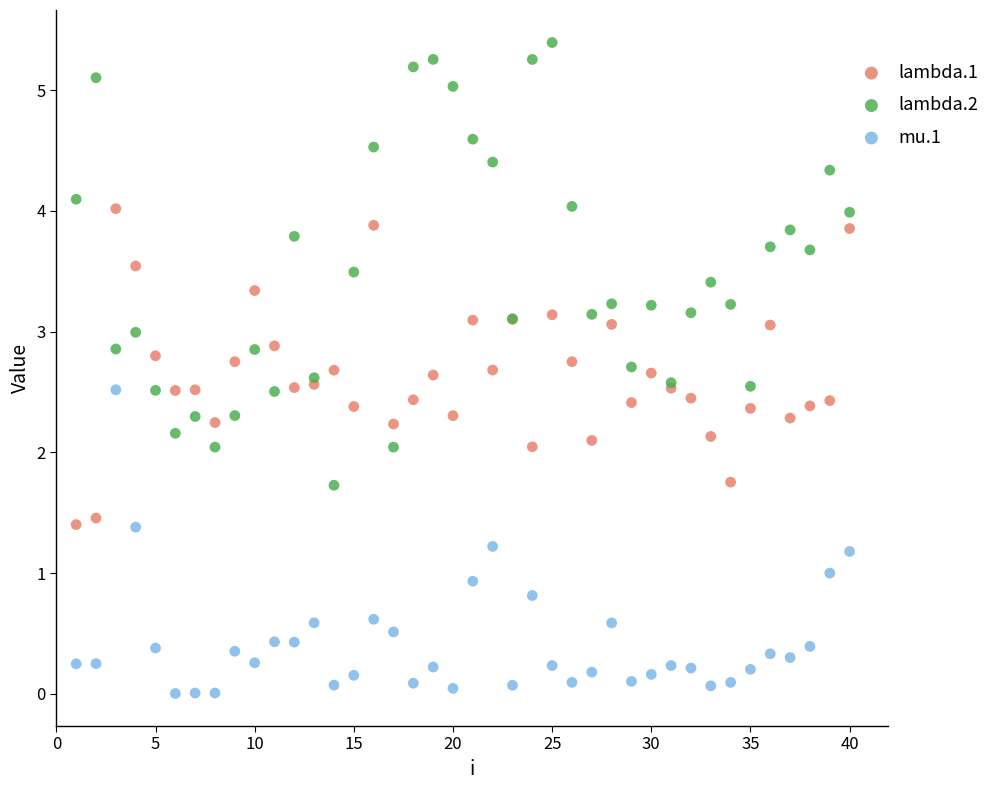

What is the X range (max minus min) for the scatter plot?

39.0